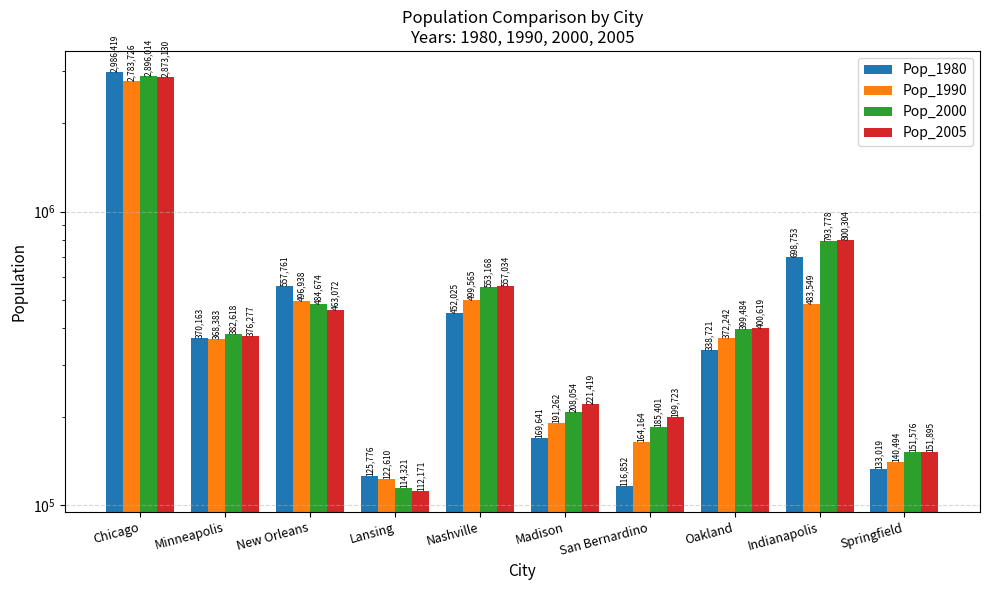

What is the total value across all series at Oakland?

1511066